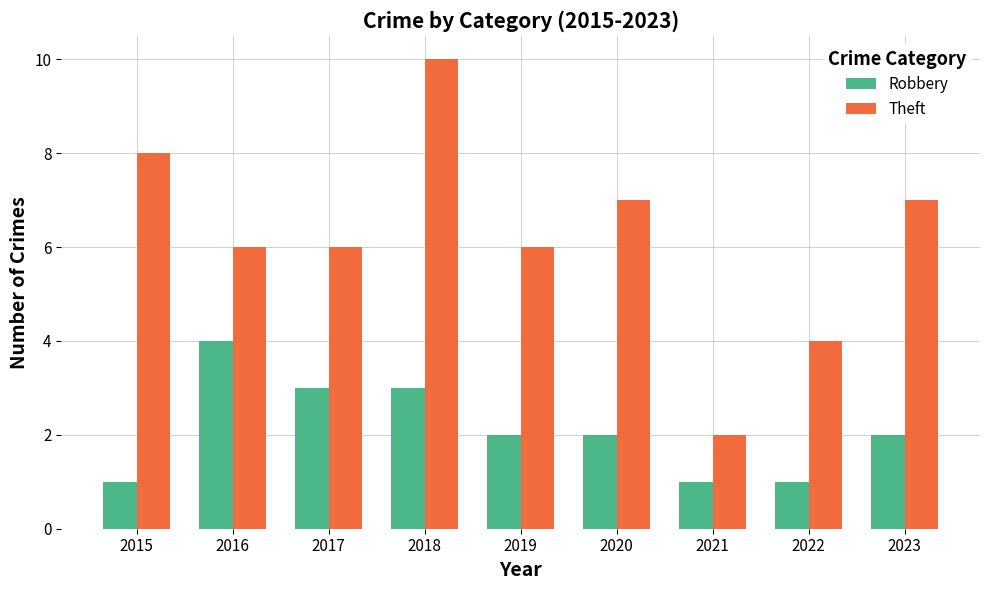

Between 2016 and 2020, which series saw the biggest shift?

Robbery